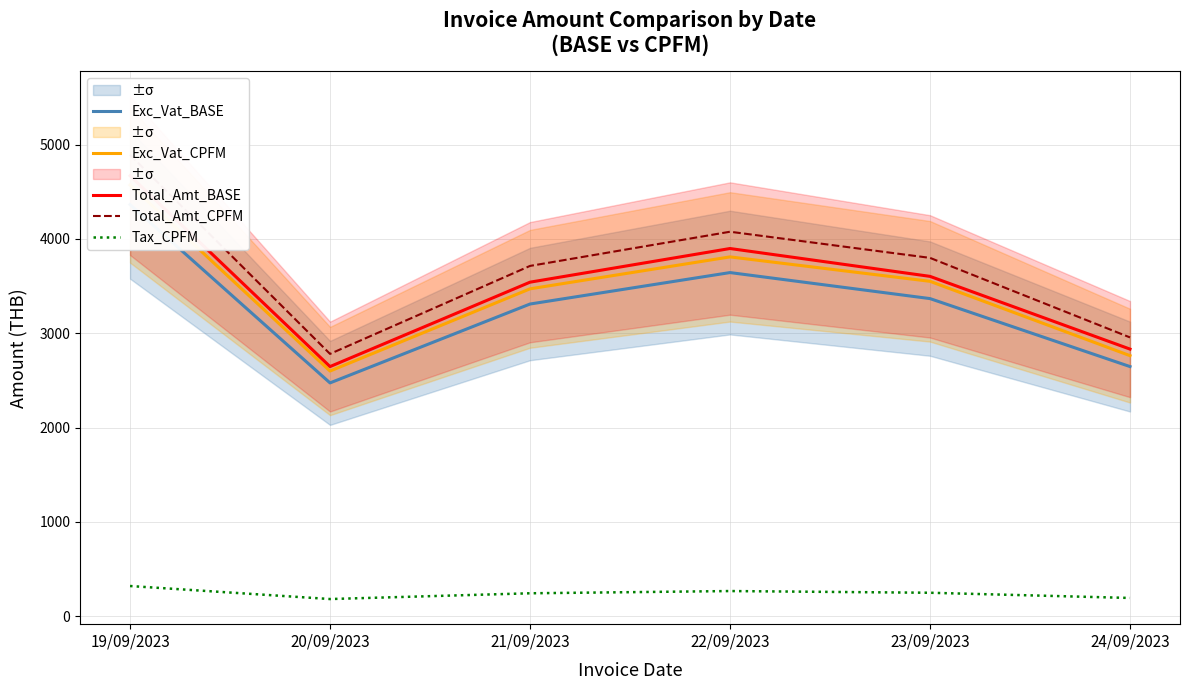

Where is Total_Amt_CPFM nearest to the value 3835?

23/09/2023